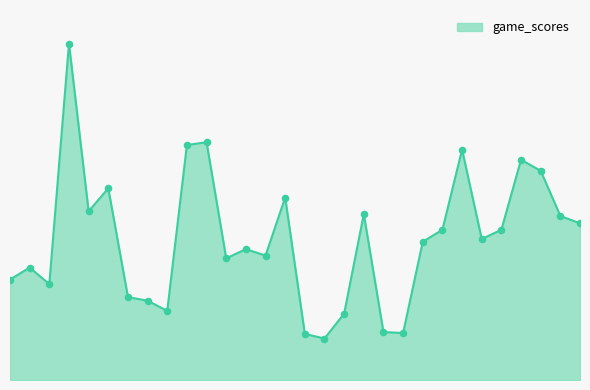

Does the chart have visible grid lines?

No